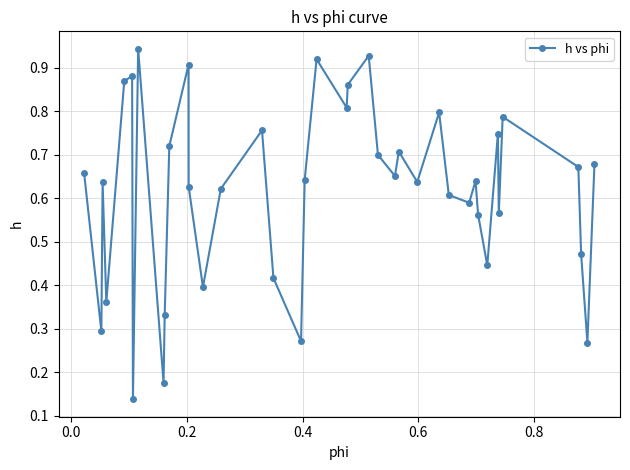

How many points are lower than both their immediate neighbors (excluding endpoints)?

13